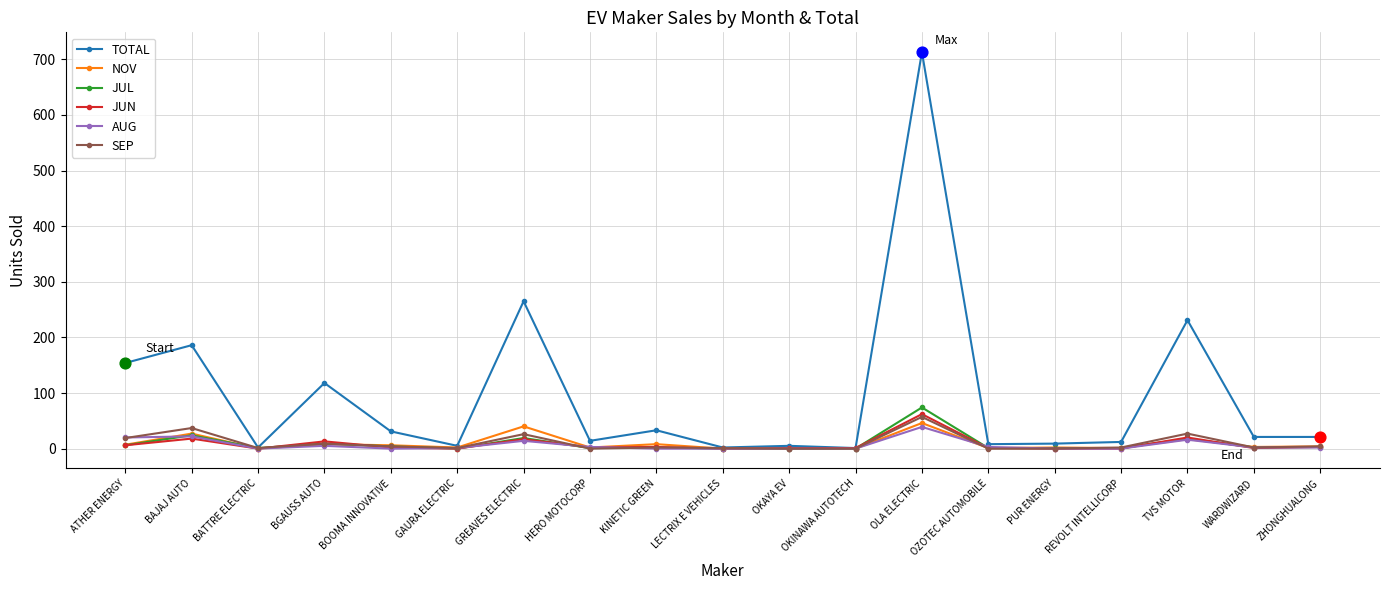

Between BGAUSS AUTO and REVOLT INTELLICORP, which series saw the biggest shift?

TOTAL